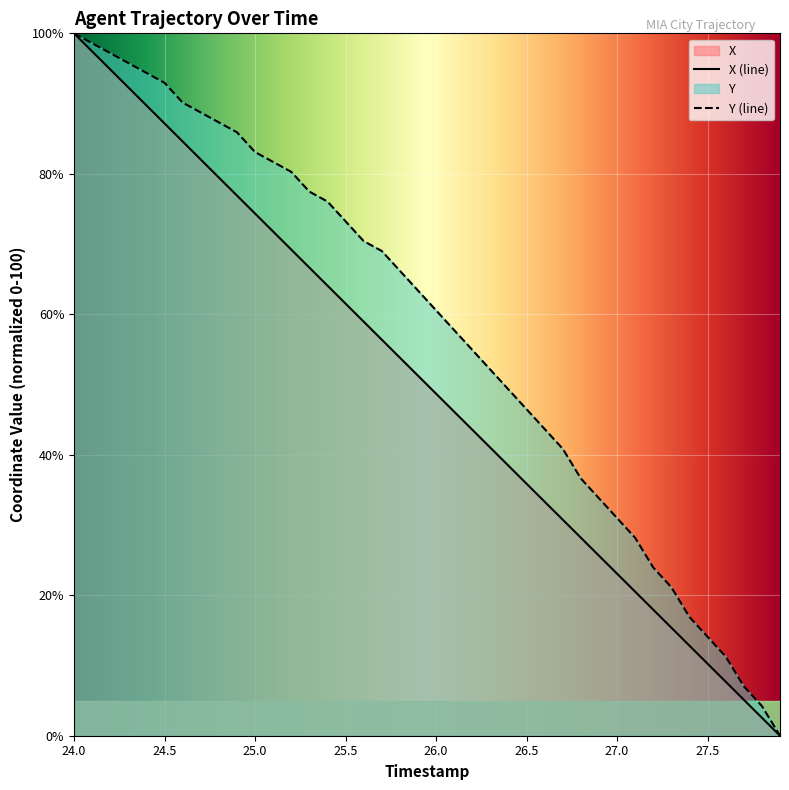

What is the spread (max minus min) of values at 27.5?

3.8